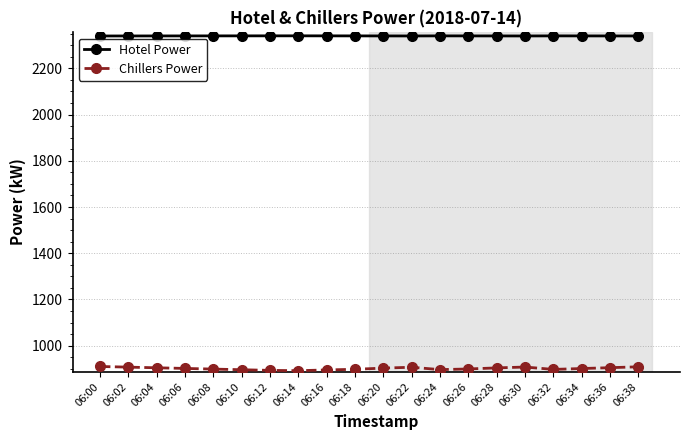

What is the value of the Chillers Power point at the 11th from the left?

903.0